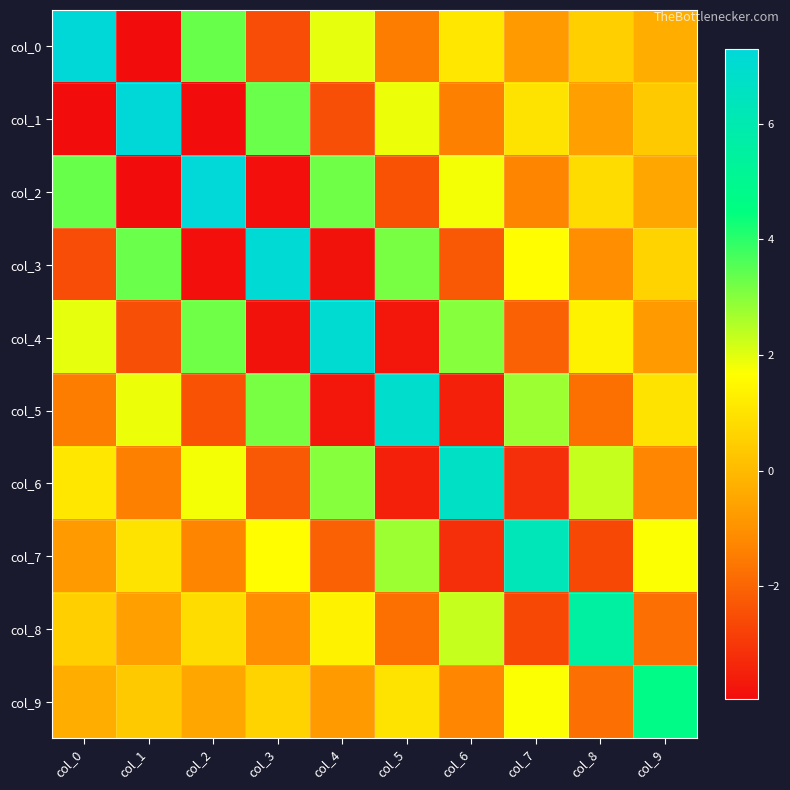

Reading left to right, what are all the values shown in this chart?

col_0: col_0=7.3	col_1=-3.9	col_2=3.3	col_3=-2.5	col_4=1.9	col_5=-1.5	col_6=1.1	col_7=-0.8	col_8=0.5	col_9=-0.3
col_1: col_0=-3.9	col_1=7.3	col_2=-3.9	col_3=3.3	col_4=-2.5	col_5=1.9	col_6=-1.4	col_7=1.0	col_8=-0.7	col_9=0.4
col_2: col_0=3.3	col_1=-3.9	col_2=7.2	col_3=-3.9	col_4=3.2	col_5=-2.4	col_6=1.8	col_7=-1.3	col_8=0.8	col_9=-0.5
col_3: col_0=-2.5	col_1=3.3	col_2=-3.9	col_3=7.2	col_4=-3.8	col_5=3.1	col_6=-2.3	col_7=1.6	col_8=-1.1	col_9=0.6
col_4: col_0=1.9	col_1=-2.5	col_2=3.2	col_3=-3.8	col_4=7.1	col_5=-3.7	col_6=3.0	col_7=-2.1	col_8=1.4	col_9=-0.8
col_5: col_0=-1.5	col_1=1.9	col_2=-2.4	col_3=3.1	col_4=-3.7	col_5=6.9	col_6=-3.5	col_7=2.7	col_8=-1.8	col_9=1.0
col_6: col_0=1.1	col_1=-1.4	col_2=1.8	col_3=-2.3	col_4=3.0	col_5=-3.5	col_6=6.7	col_7=-3.2	col_8=2.3	col_9=-1.3
col_7: col_0=-0.8	col_1=1.0	col_2=-1.3	col_3=1.6	col_4=-2.1	col_5=2.7	col_6=-3.2	col_7=6.3	col_8=-2.6	col_9=1.7
col_8: col_0=0.5	col_1=-0.7	col_2=0.8	col_3=-1.1	col_4=1.4	col_5=-1.8	col_6=2.3	col_7=-2.6	col_8=5.6	col_9=-1.8
col_9: col_0=-0.3	col_1=0.4	col_2=-0.5	col_3=0.6	col_4=-0.8	col_5=1.0	col_6=-1.3	col_7=1.7	col_8=-1.8	col_9=4.7